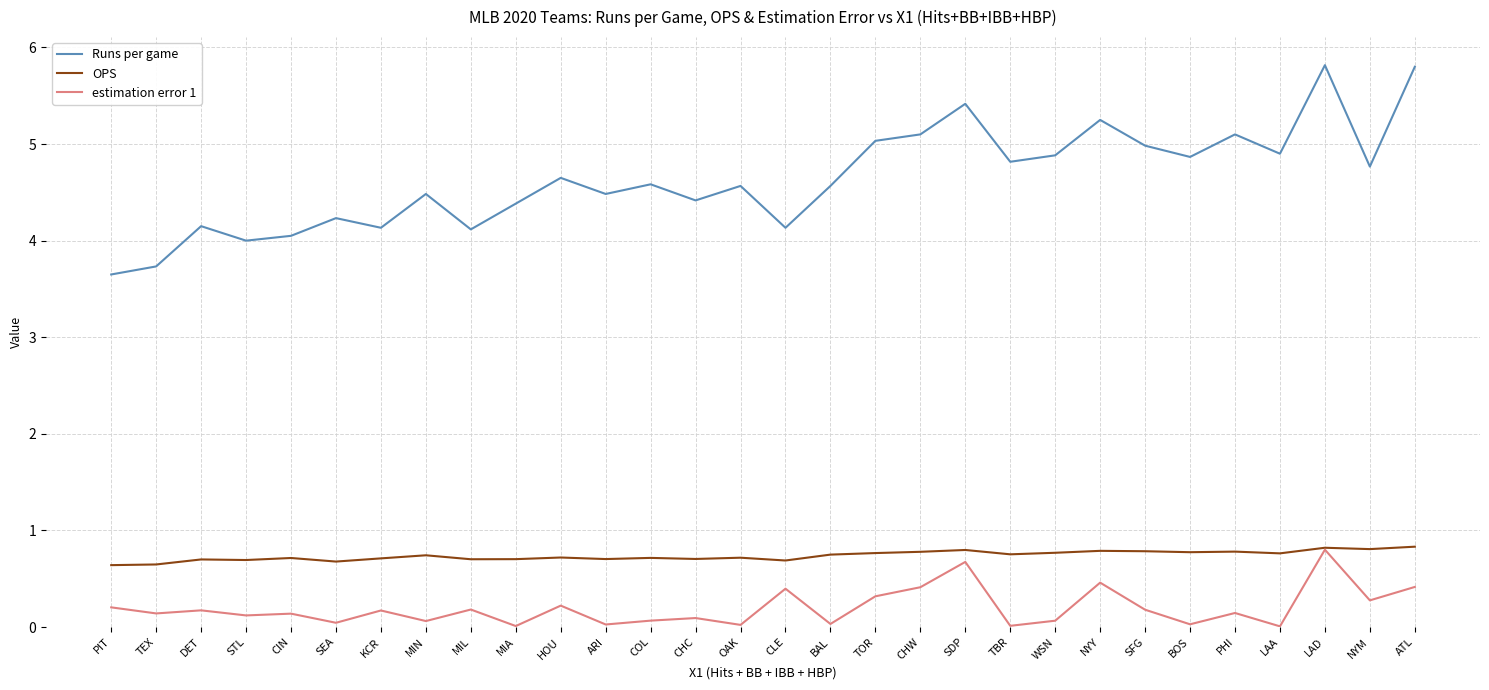

Which series has the largest total across all categories?

Runs per game